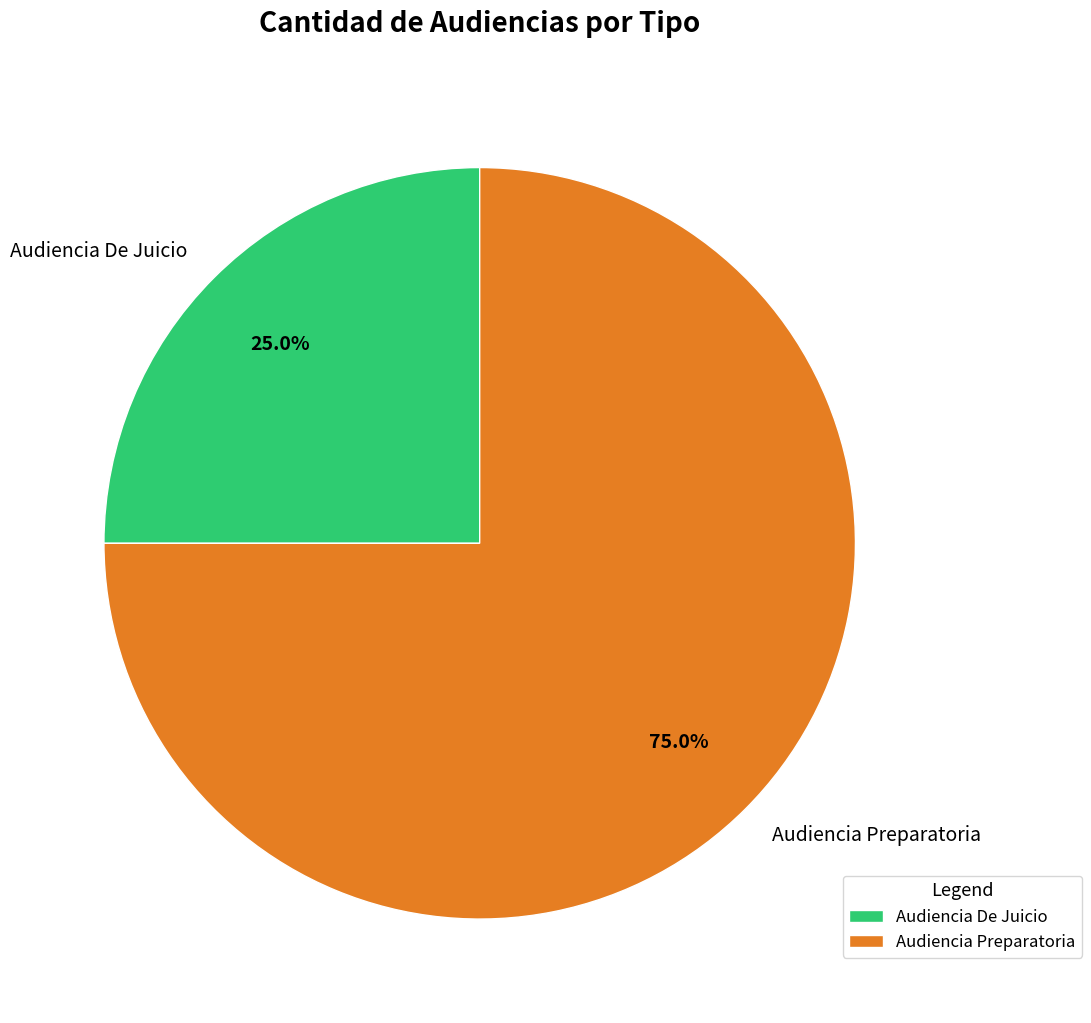

What percentage is the Audiencia De Juicio slice, to the nearest percent?

25%